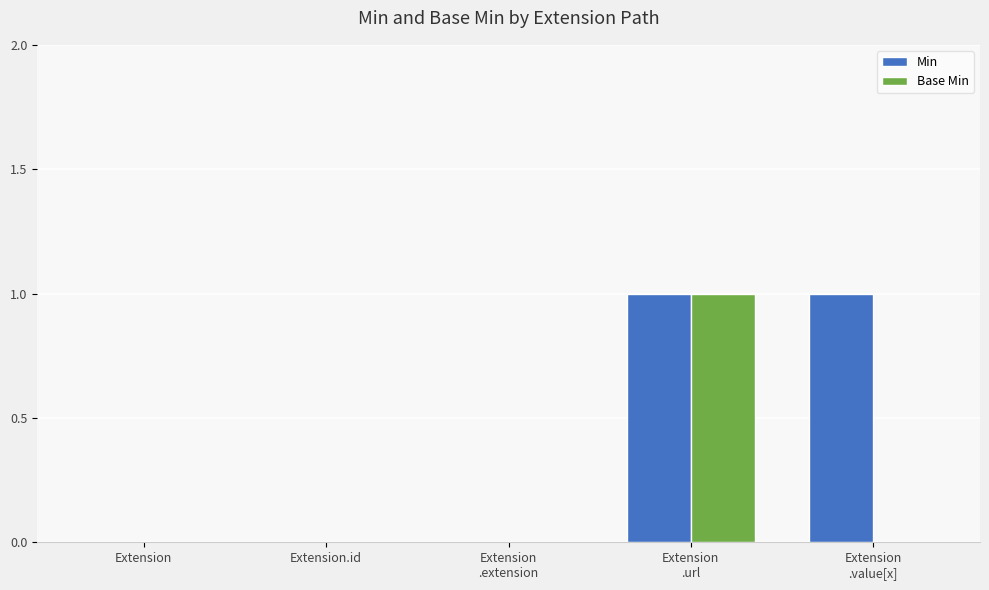

How many groups of bars are there?

5